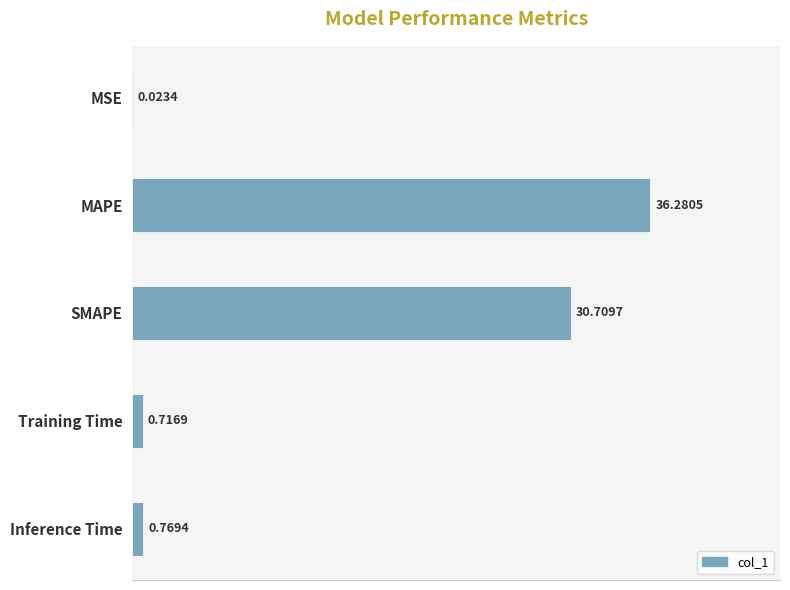

Which category has the highest value across all series?

MAPE